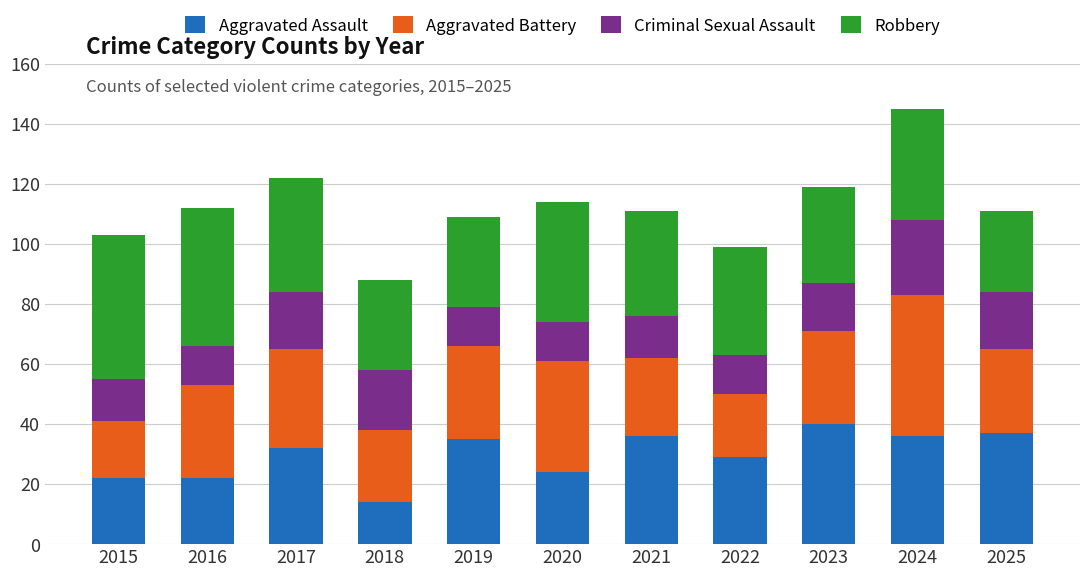

The Aggravated Assault series shows 25 at 2018. True or false?

False